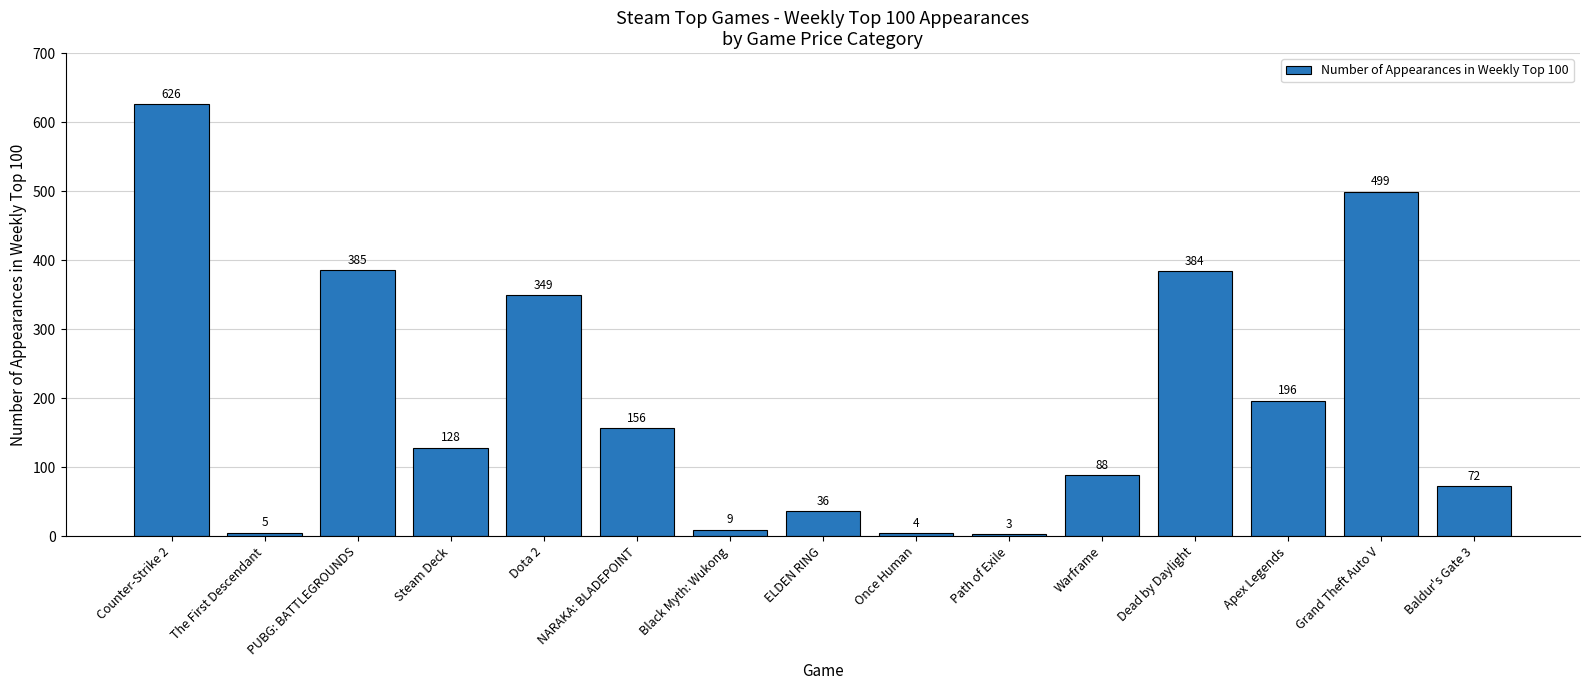

Which label corresponds to the smallest value in the chart?

Path of Exile